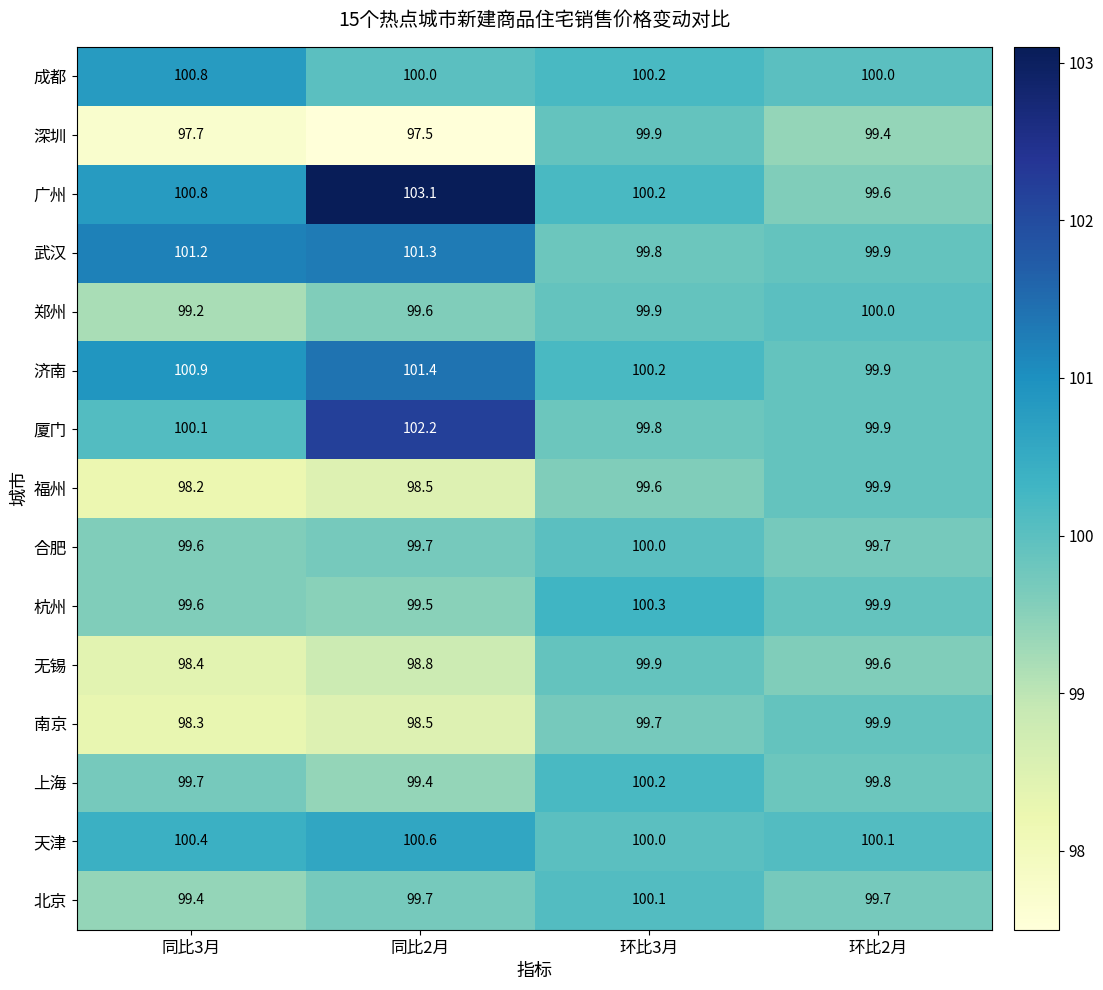

True or false: 武汉 has a value of 101.3 at 同比2月.

True